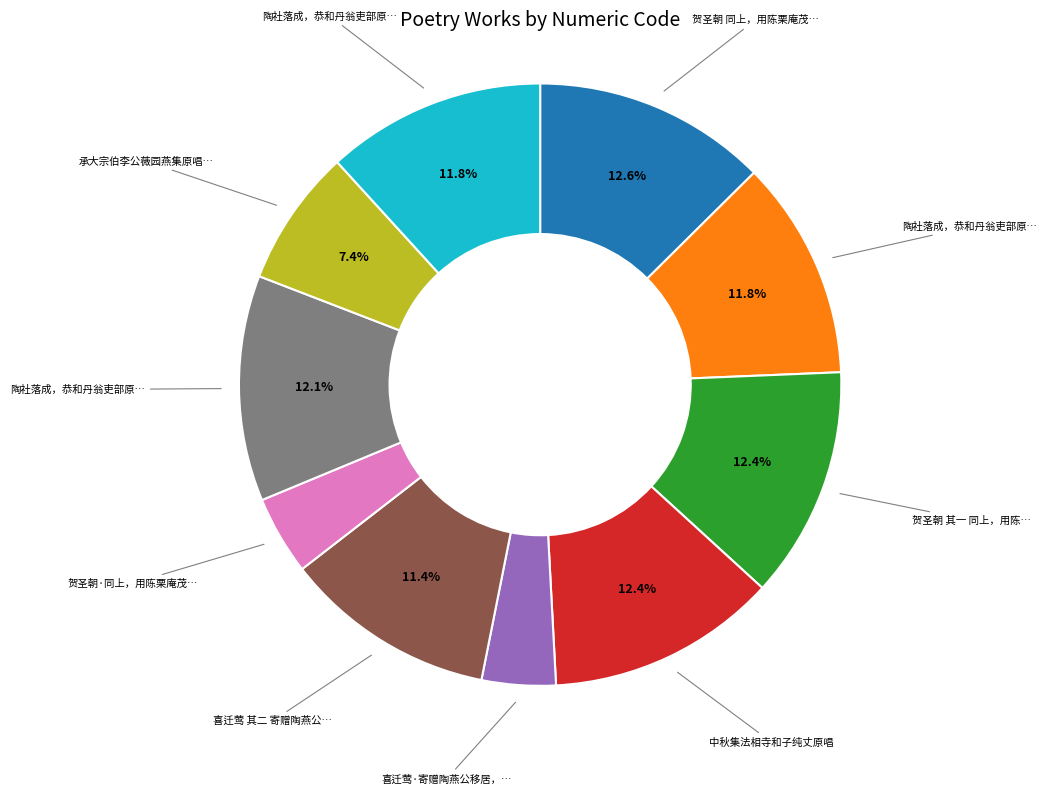

Is there a majority slice in this chart?

No